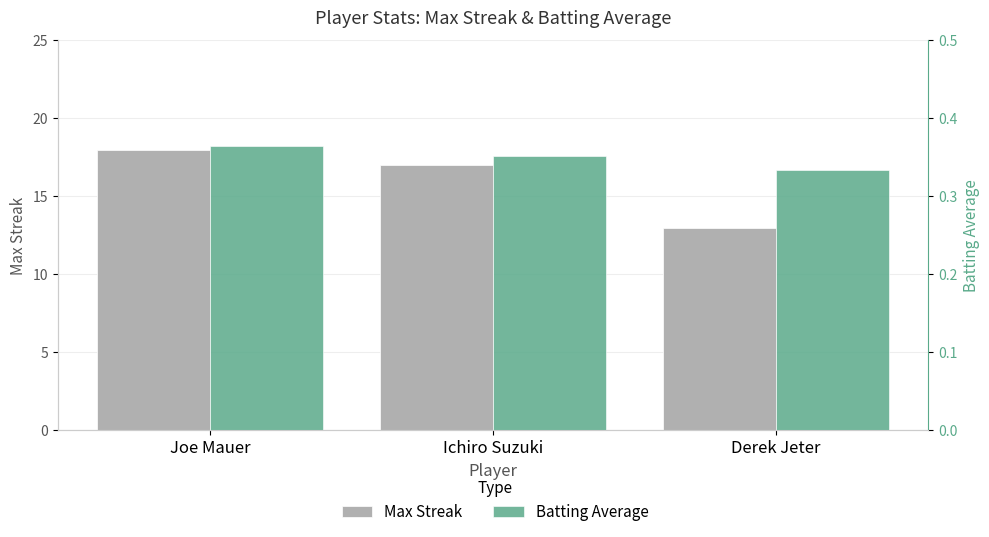

What is the sum of the Batting Average values at Derek Jeter and Joe Mauer?

0.7